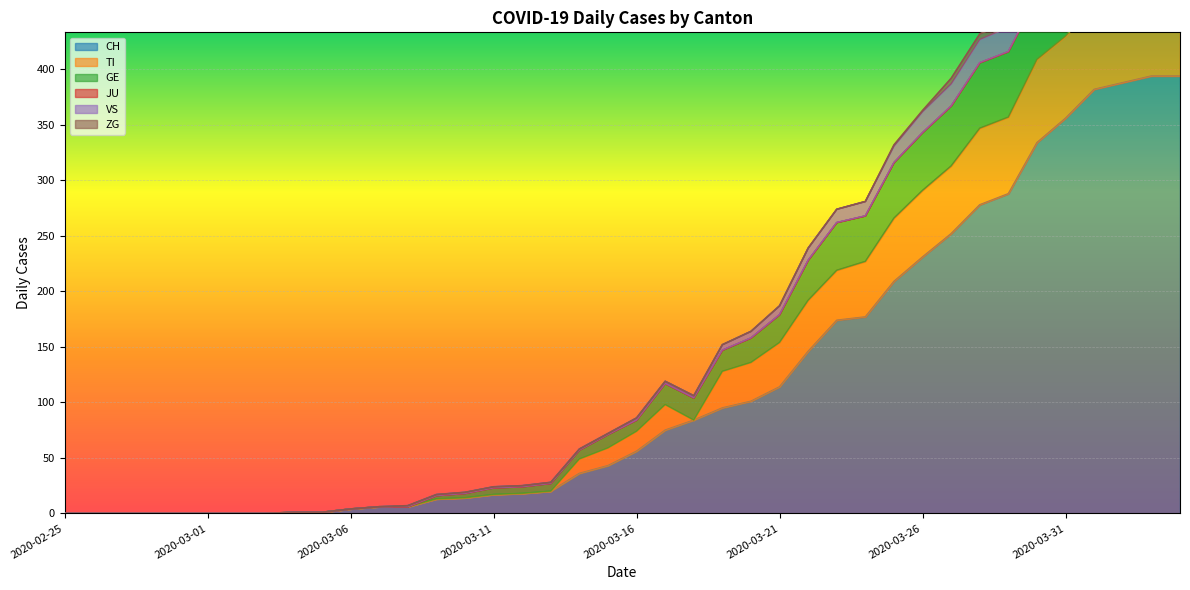

What position from the right is 2020-03-01?

35